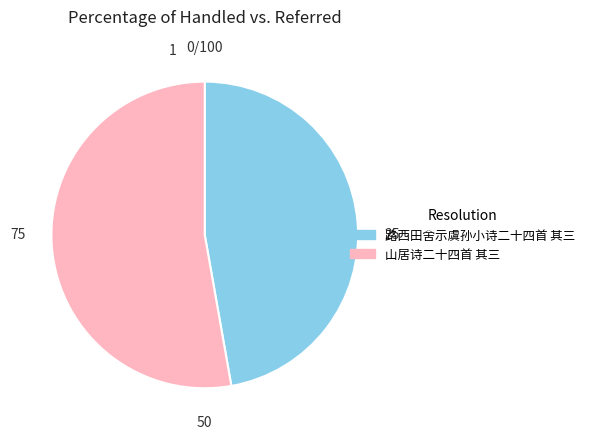

Which has a higher value, 山居诗二十四首 其三 or 路西田舍示虞孙小诗二十四首 其三?

山居诗二十四首 其三